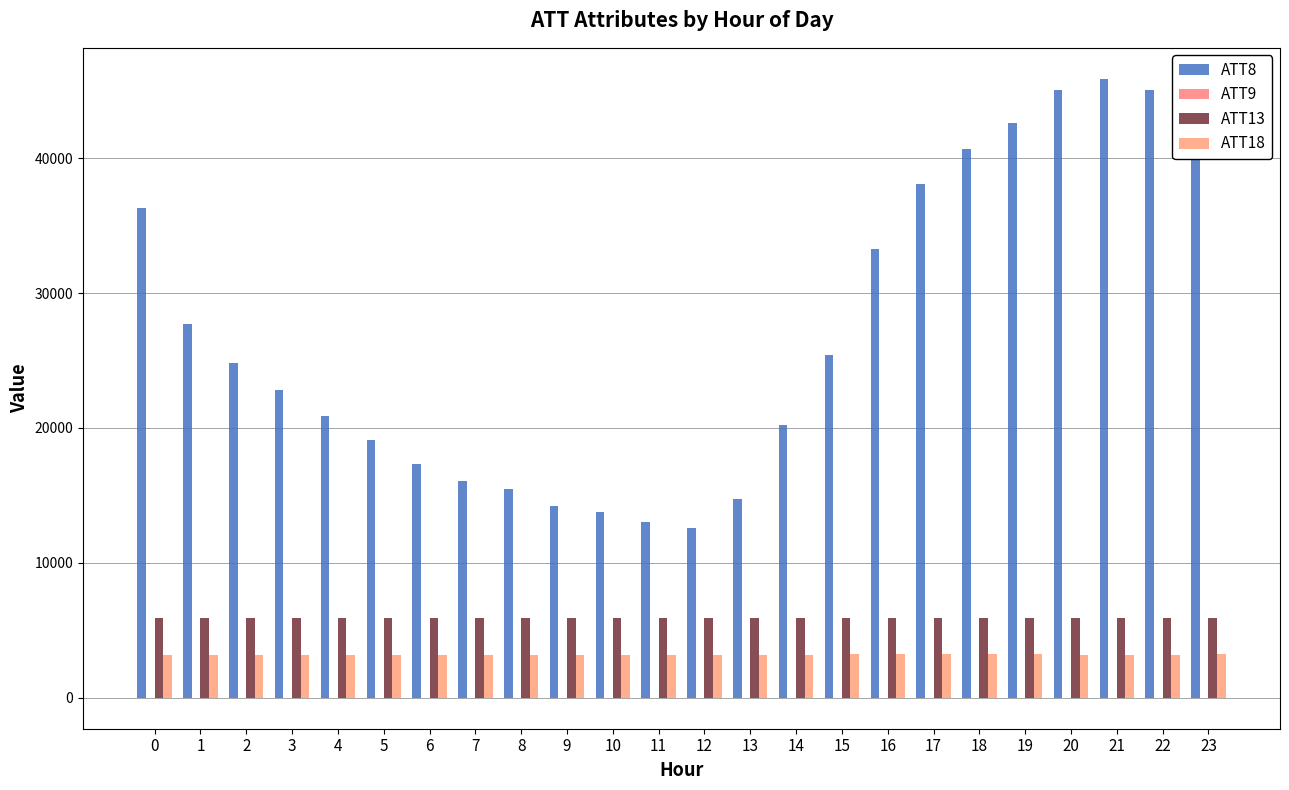

At how many categories does at least one series exceed 24973?

11